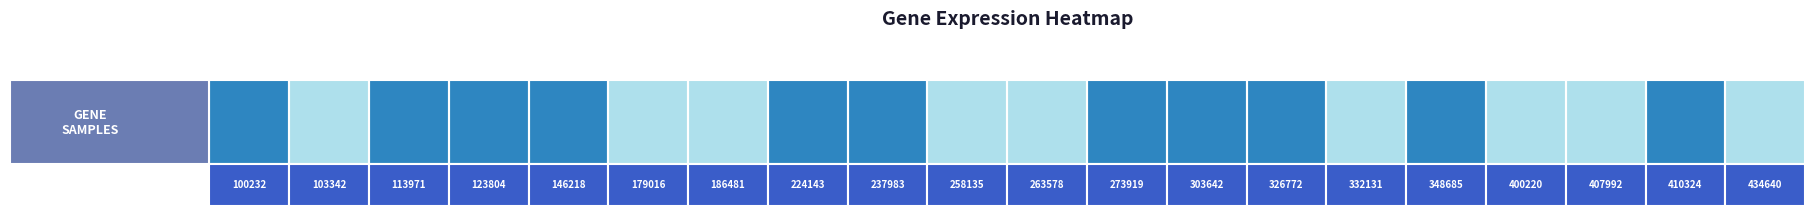

What is the average value?

1